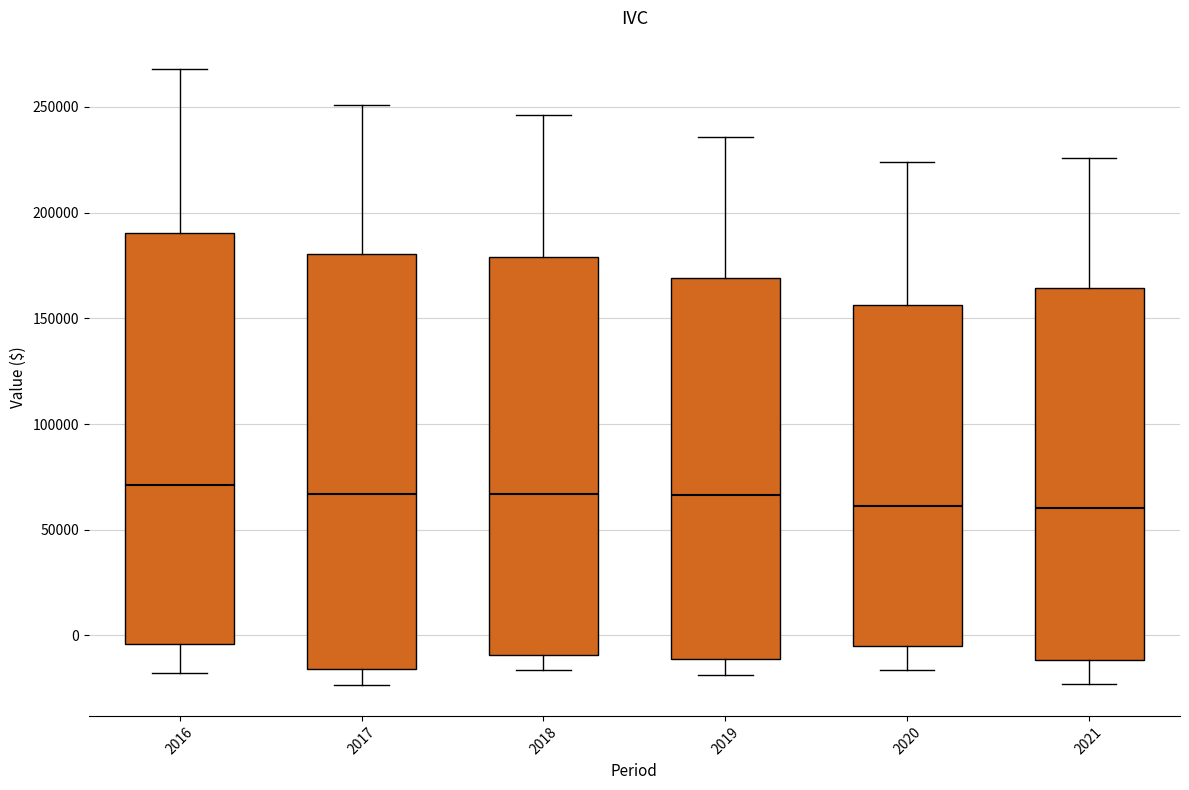

Reading left to right, transcribe this box plot: for each box, give where its median line is, the range the box spans, and where its two whiskers end, as read against the y-axis. The values are not printed on the chart, so give them approximately, as read against the axis.

2016: median 70000, box -5000 to 190000, whiskers -20000 to 270000
2017: median 65000, box -15000 to 180000, whiskers -25000 to 250000
2018: median 65000, box -10000 to 180000, whiskers -15000 to 245000
2019: median 65000, box -10000 to 170000, whiskers -20000 to 235000
2020: median 60000, box -5000 to 155000, whiskers -15000 to 225000
2021: median 60000, box -10000 to 165000, whiskers -25000 to 225000